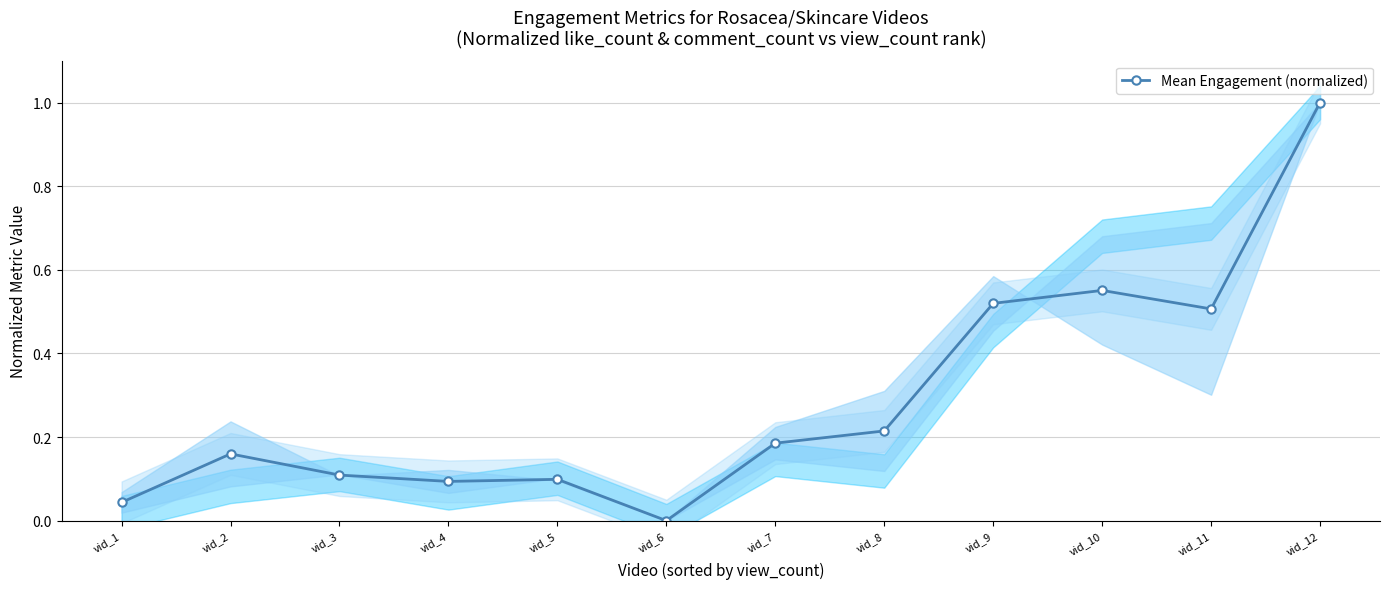

What is the average value?

0.3